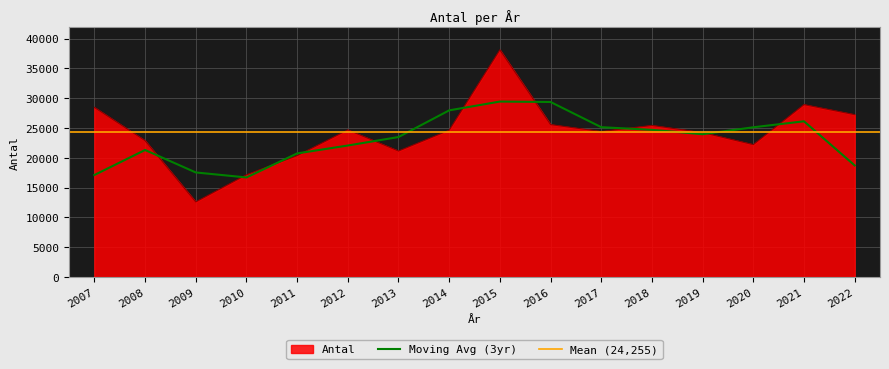

How many data points are above 24634?

7